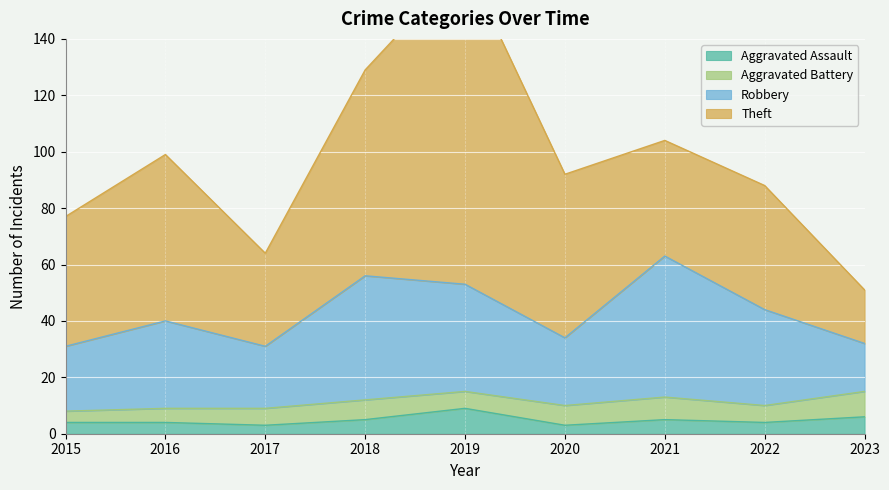

In Theft, how many points are lower than both neighbors (excluding endpoints)?

2